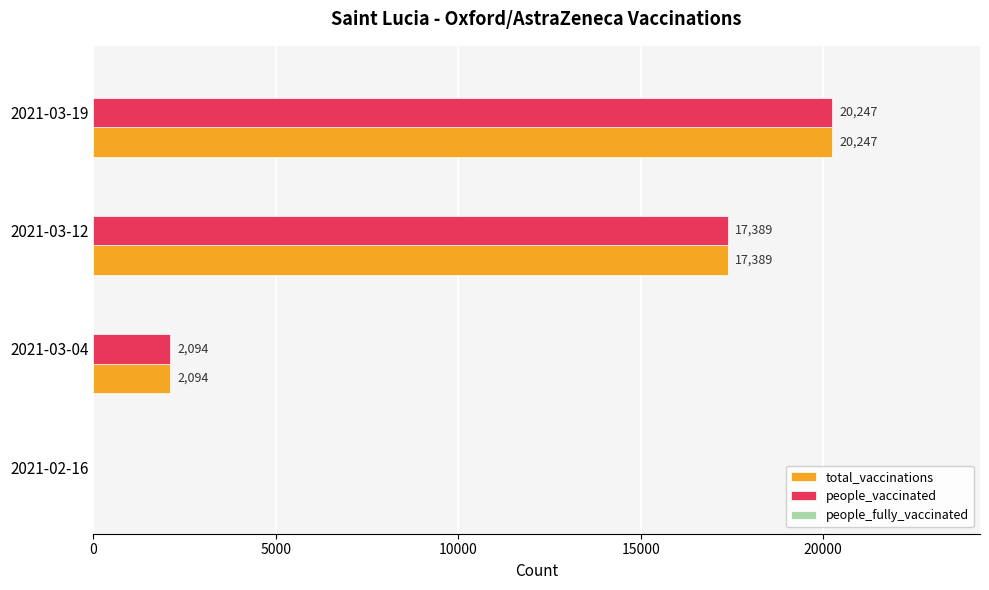

What is the total value across all series at 2021-03-12?

34778